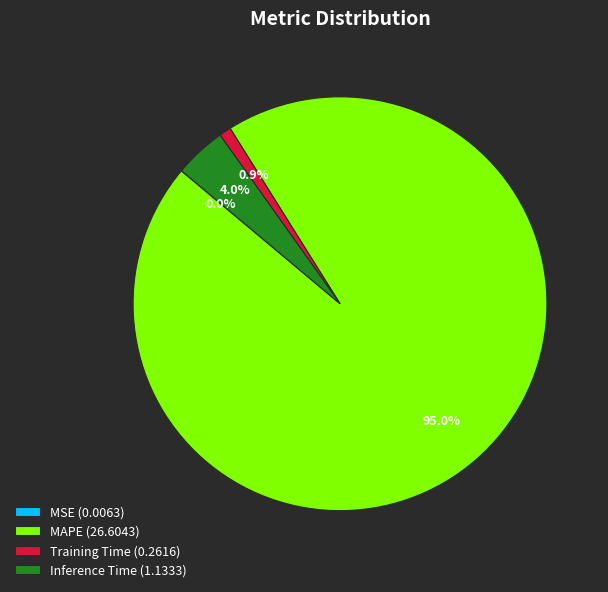

Which category has the biggest portion of the pie?

MAPE (26.6043)